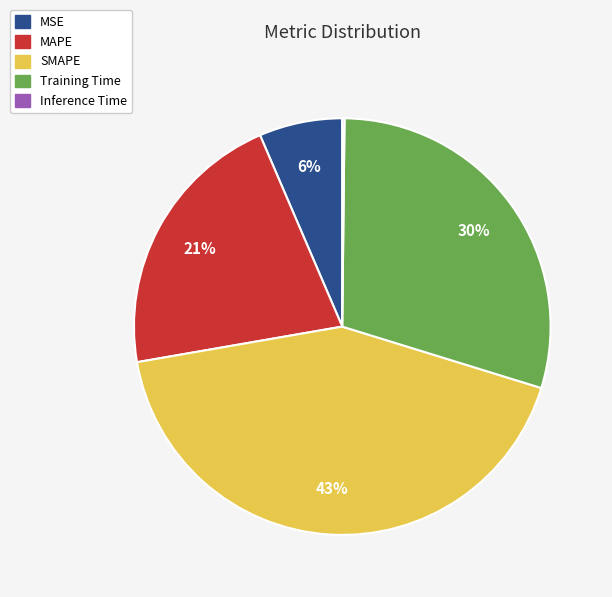

Is there a majority slice in this chart?

No